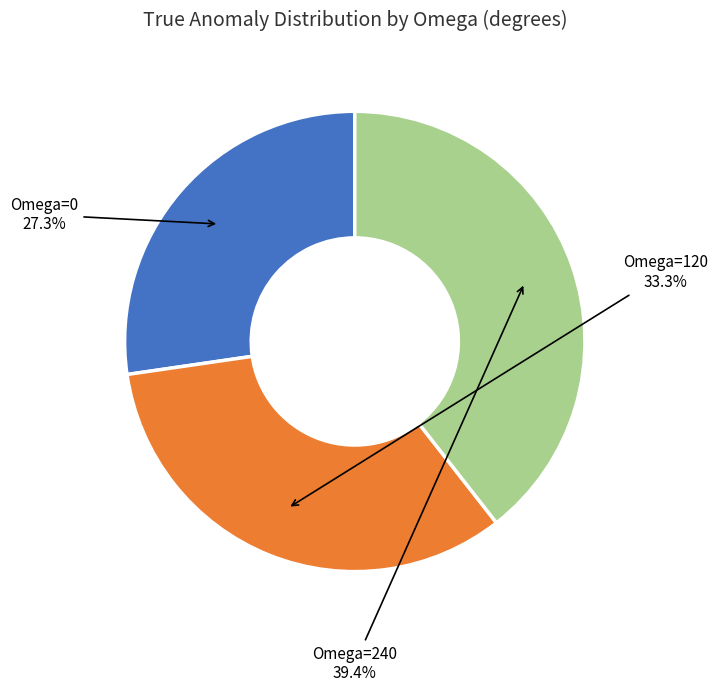

Does any single category account for the majority?

No